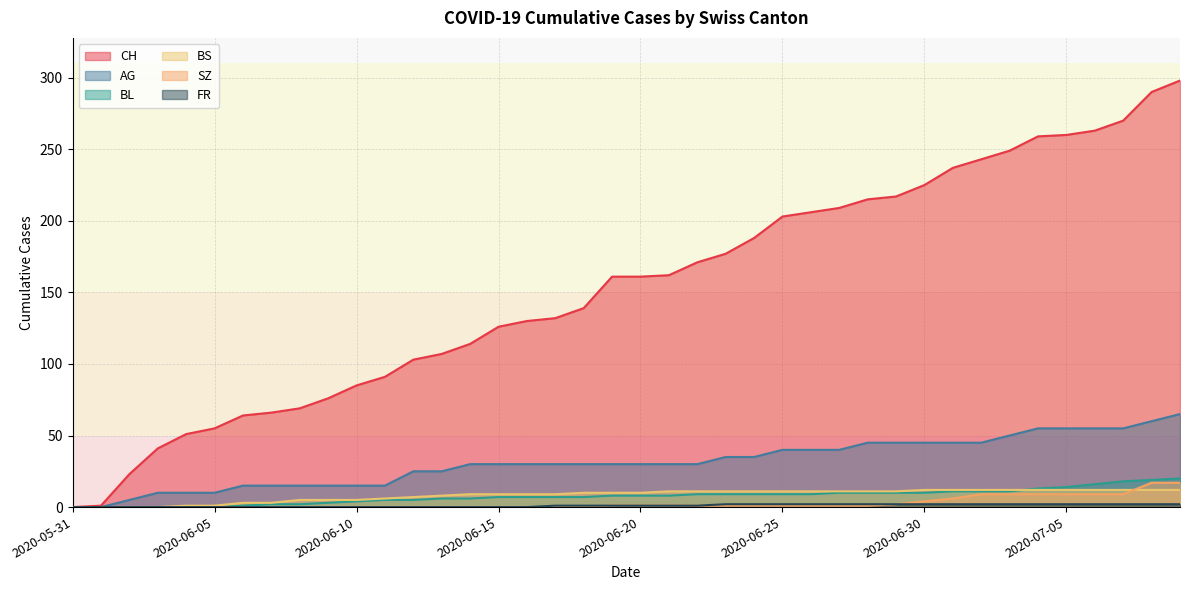

What is the difference between the highest and lowest values at 2020-06-13?

107